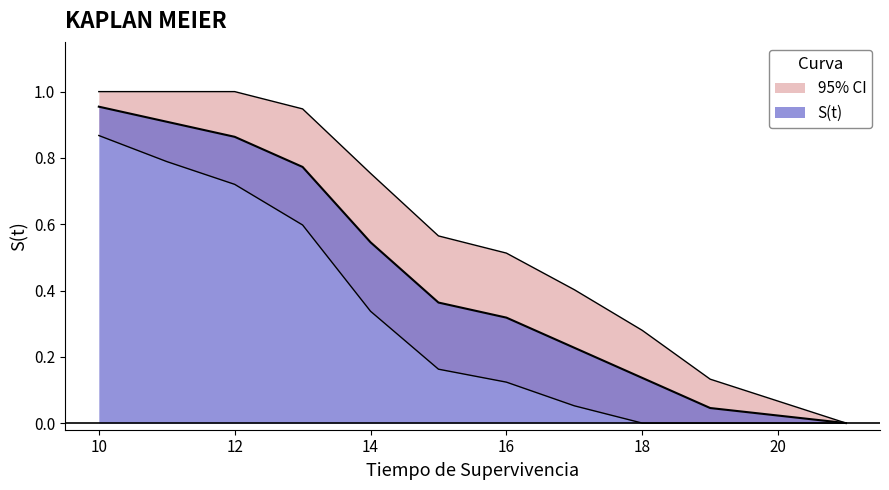

How many values in S(t) are above zero?

10